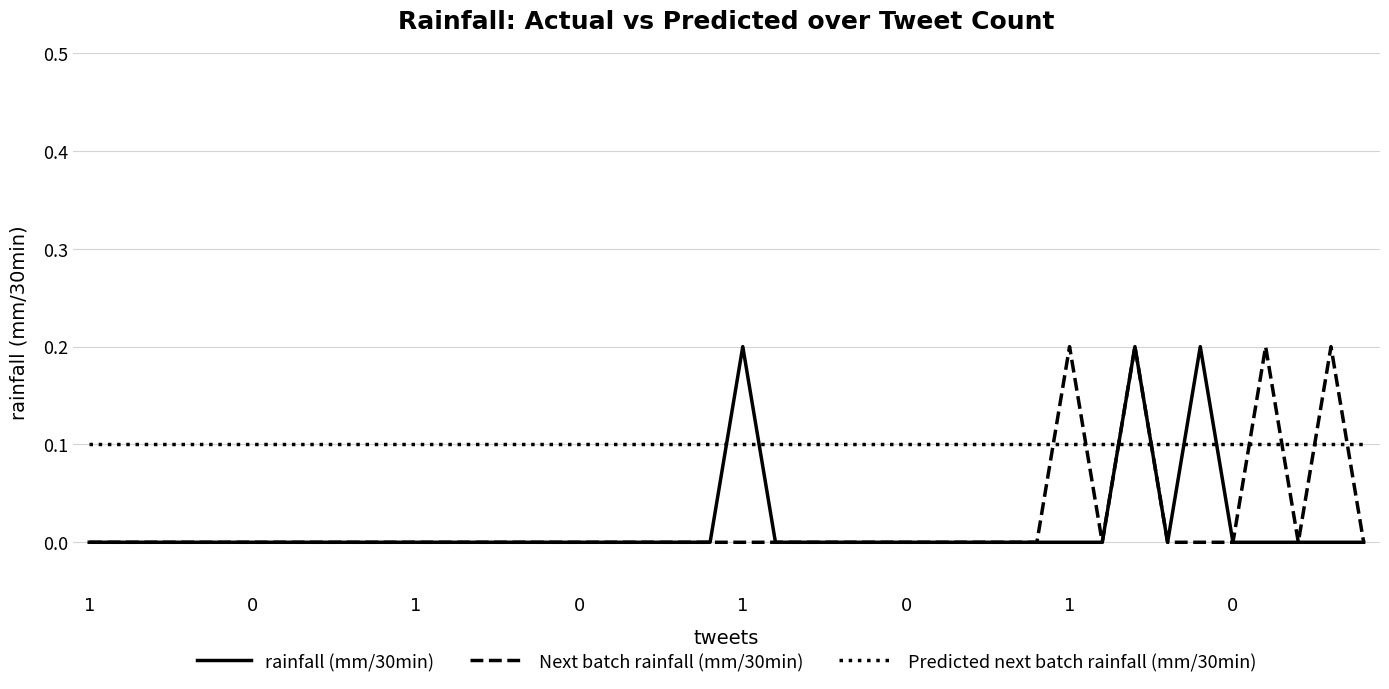

How many Next batch rainfall (mm/30min) values are between 0 and 1?

40